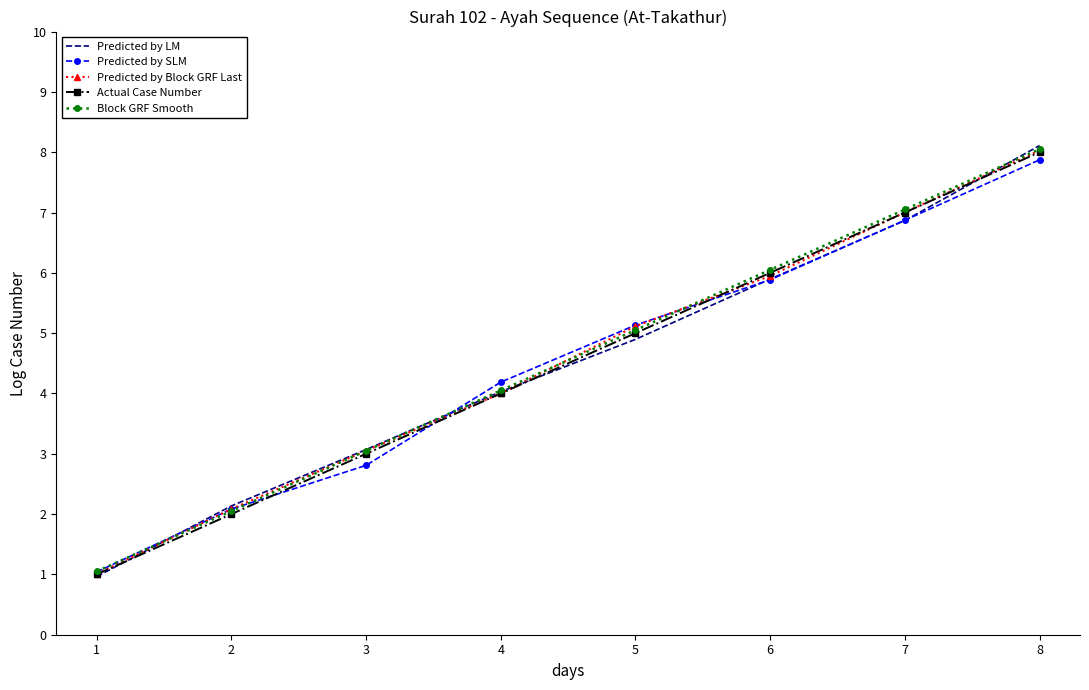

What is the difference between the Block GRF Smooth values at 4 and 6?

2.0